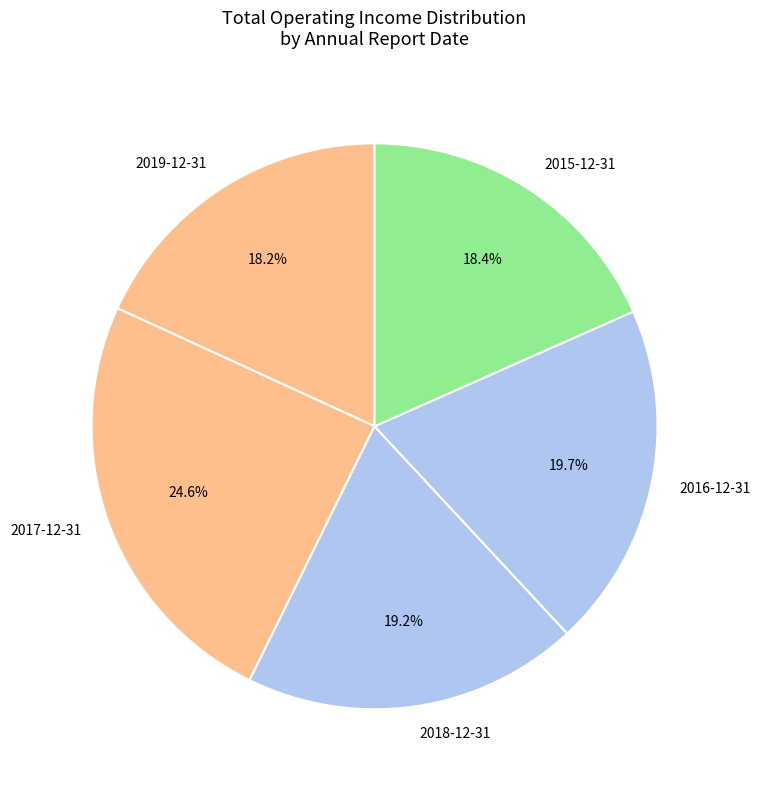

Does 2019-12-31 account for over 50% of the chart?

No